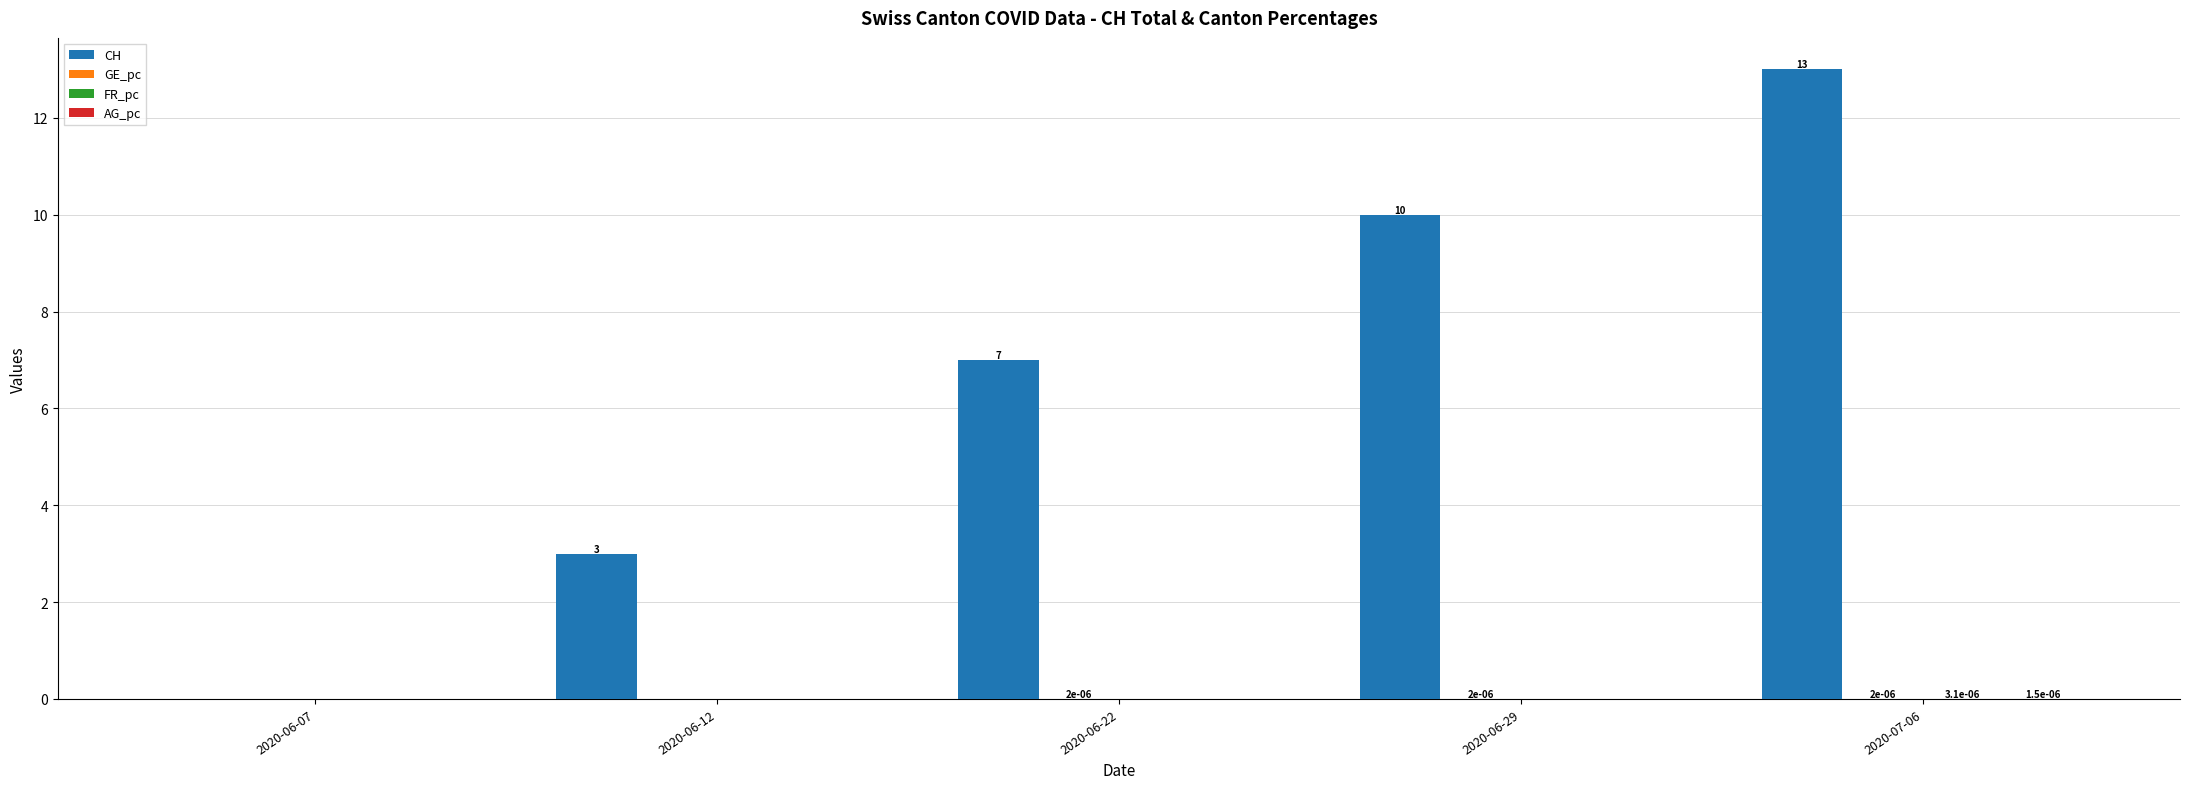

Which series changed the most between 2020-06-22 and 2020-07-06?

CH